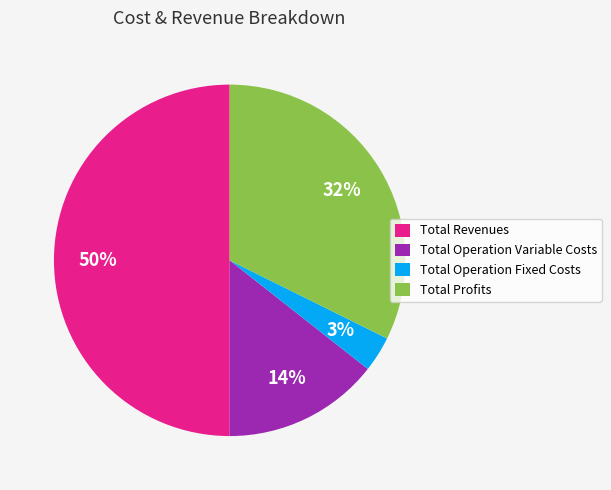

Between Total Operation Variable Costs and Total Revenues, which is larger?

Total Revenues